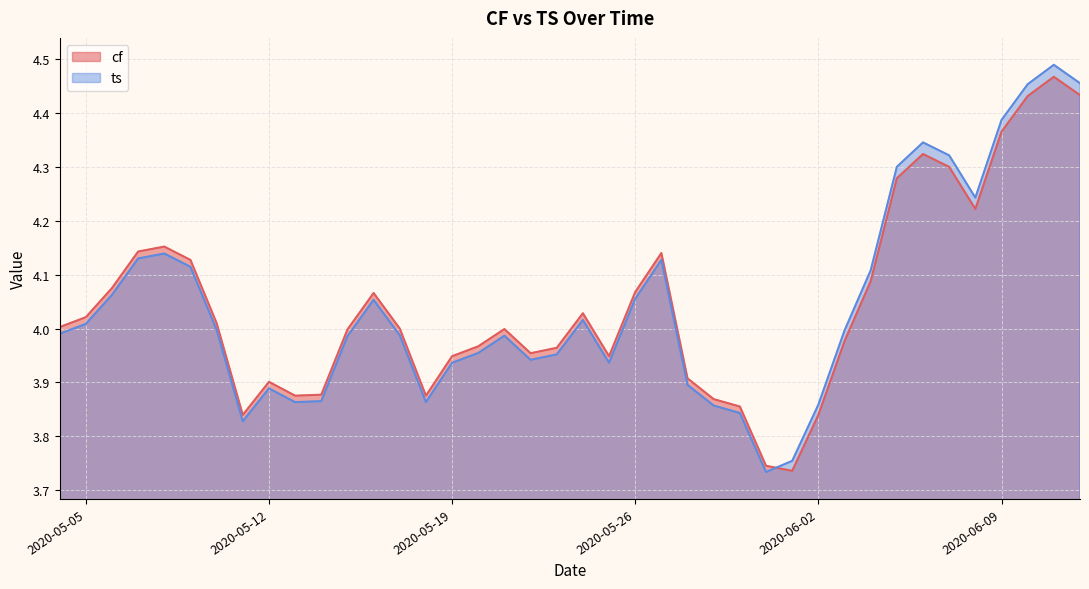

How many distinct data groups are displayed?

2